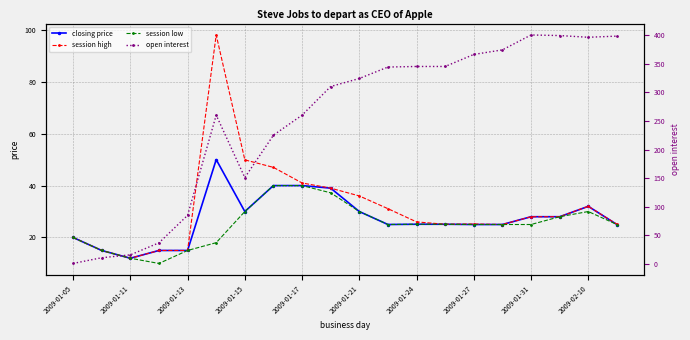

The session high series shows 36.0 at 2009-01-21. True or false?

True